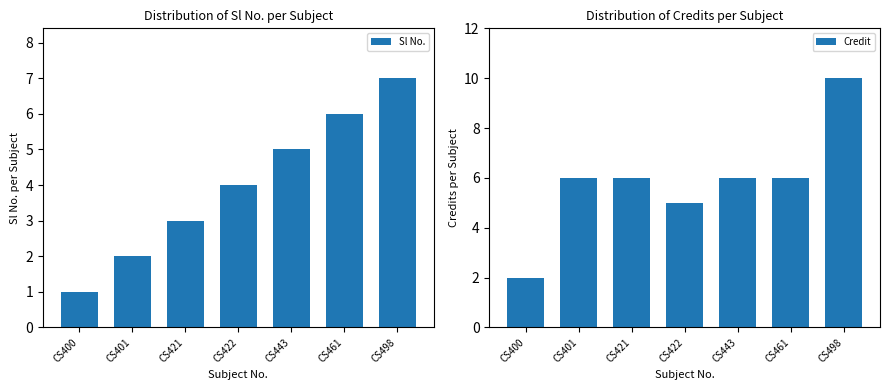

What is the difference between the second highest and minimum values in the Credit series?

4